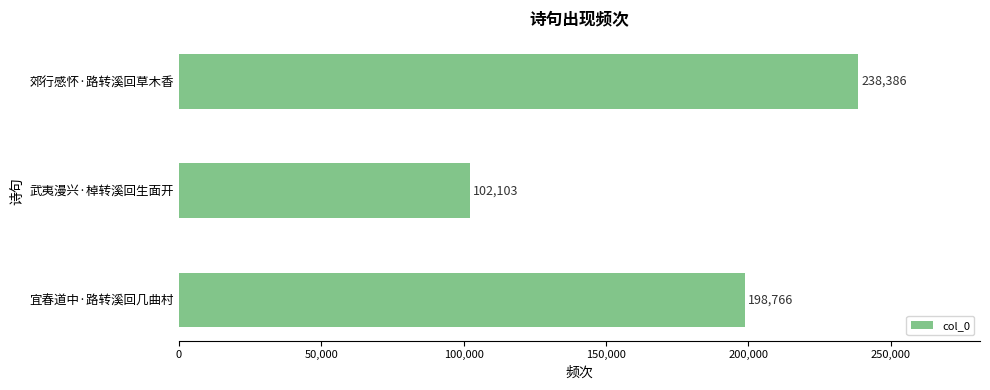

Are the bars grouped side by side (vs. stacked)?

No